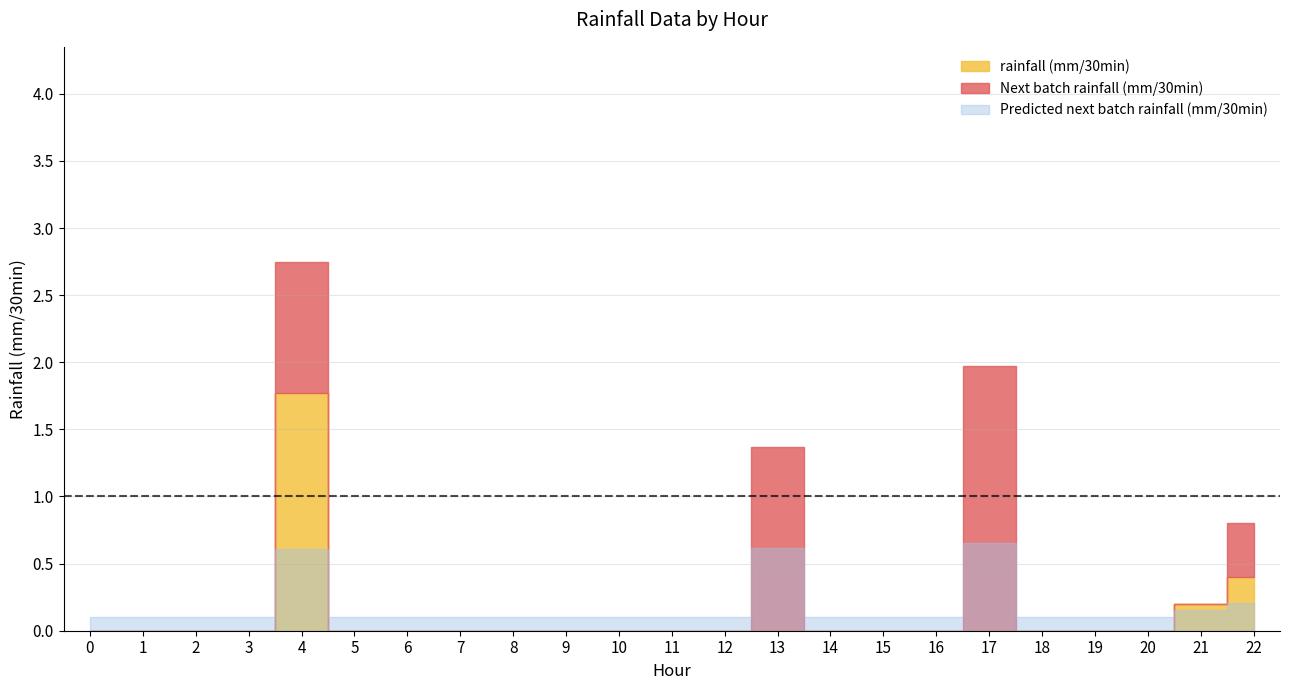

What is the maximum value for Predicted next batch rainfall (mm/30min)?

0.7